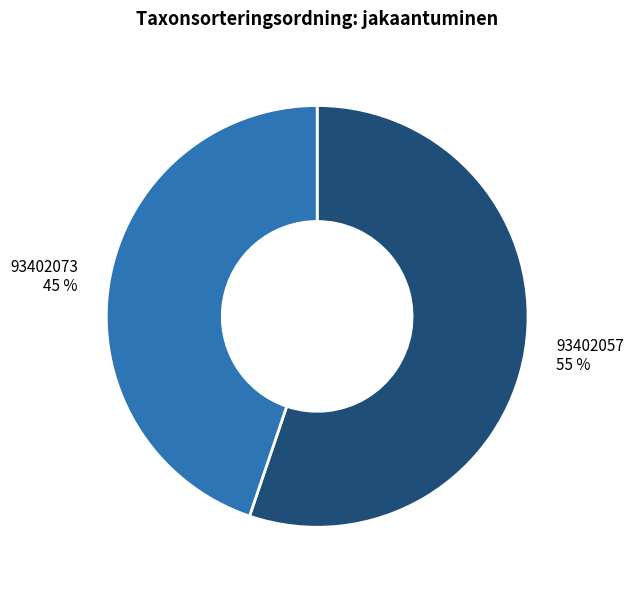

True or false: 93402057 accounts for 55% of the total.

True